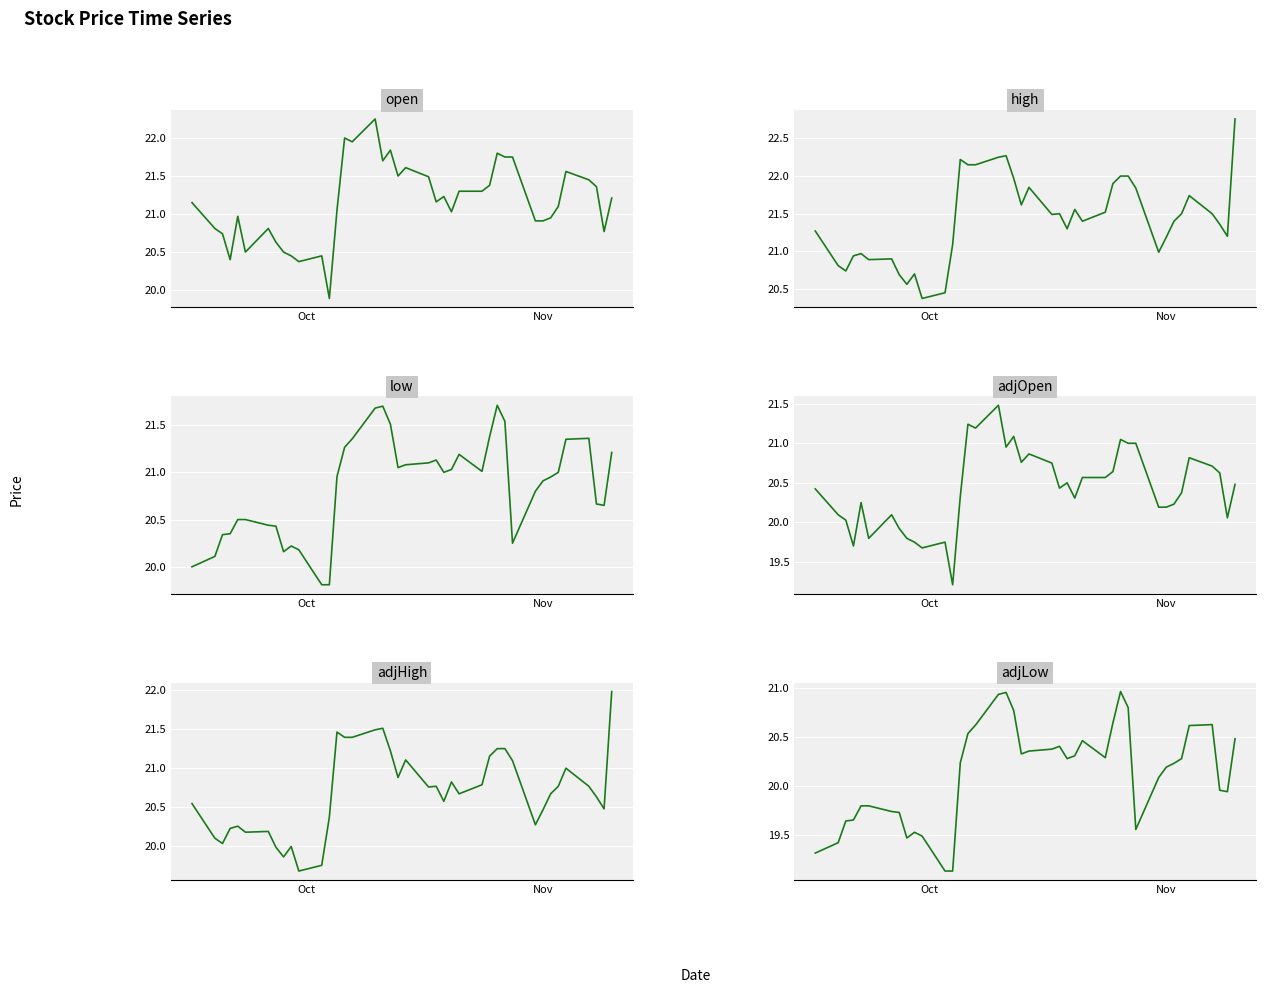

What is the difference between the second highest and second lowest values in the high series?

1.8